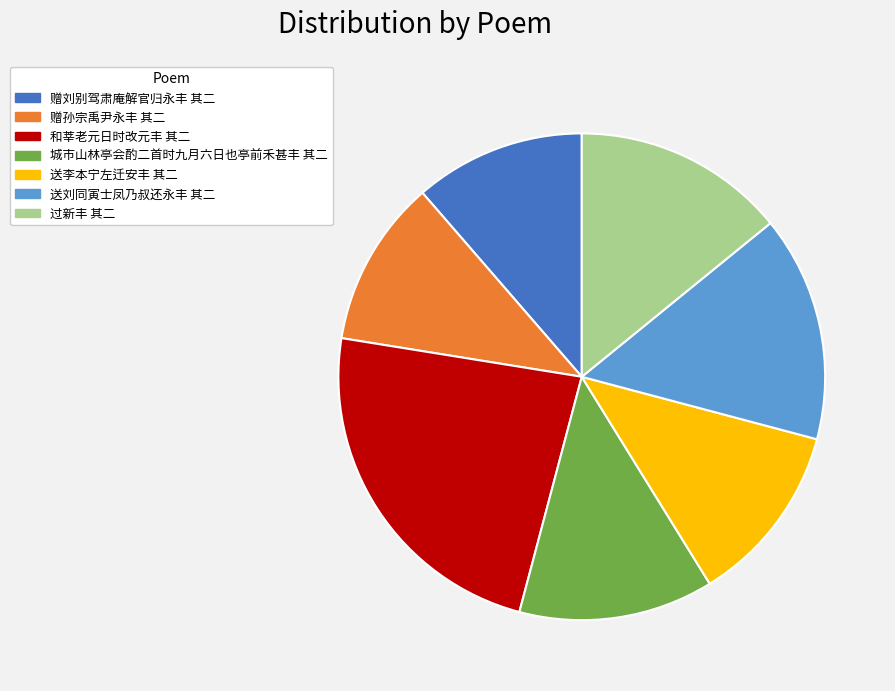

How many segments does this pie chart have?

7